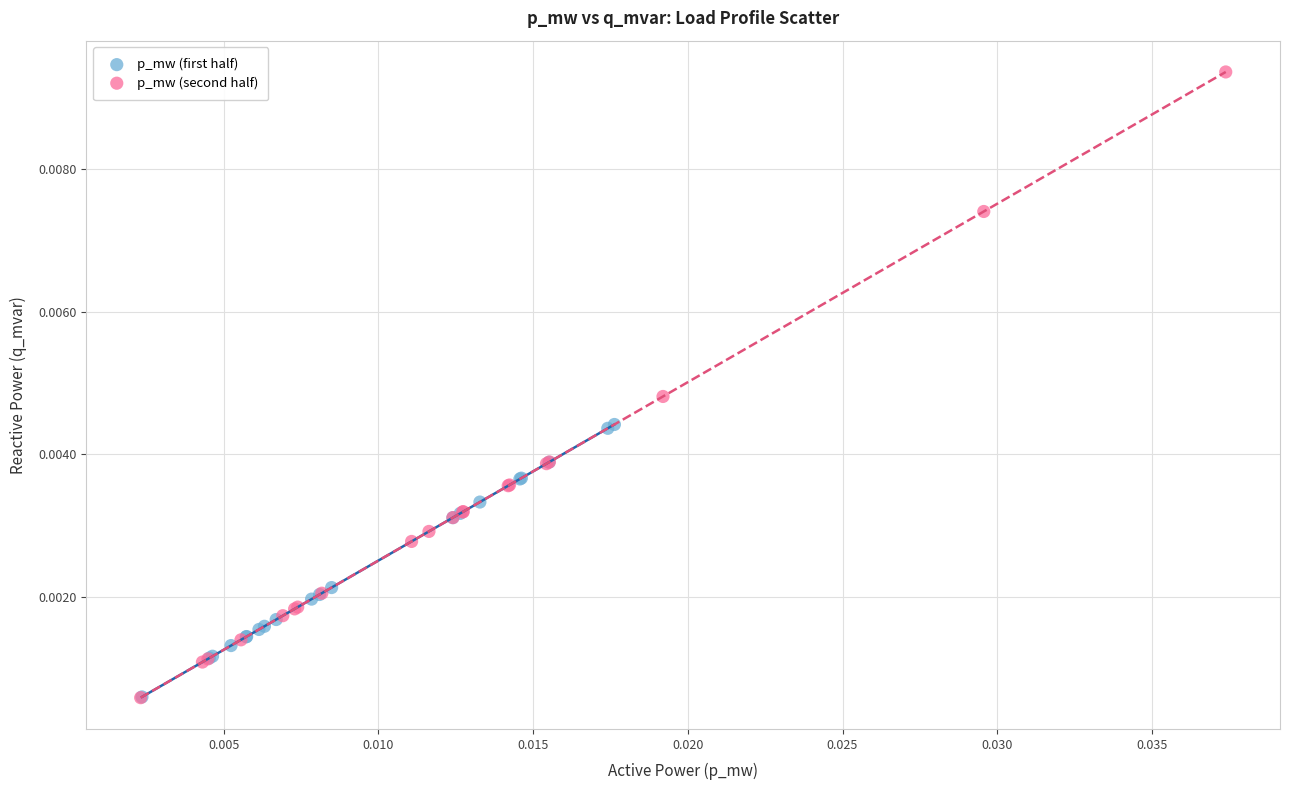

Which series has the largest Y range (max minus min)?

p_mw (second half)